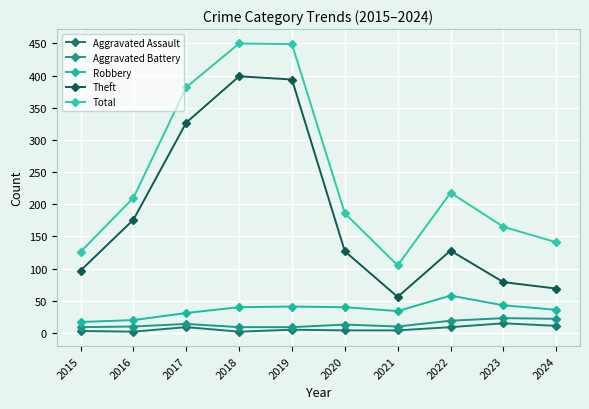

Which series has the largest total across all categories?

Total